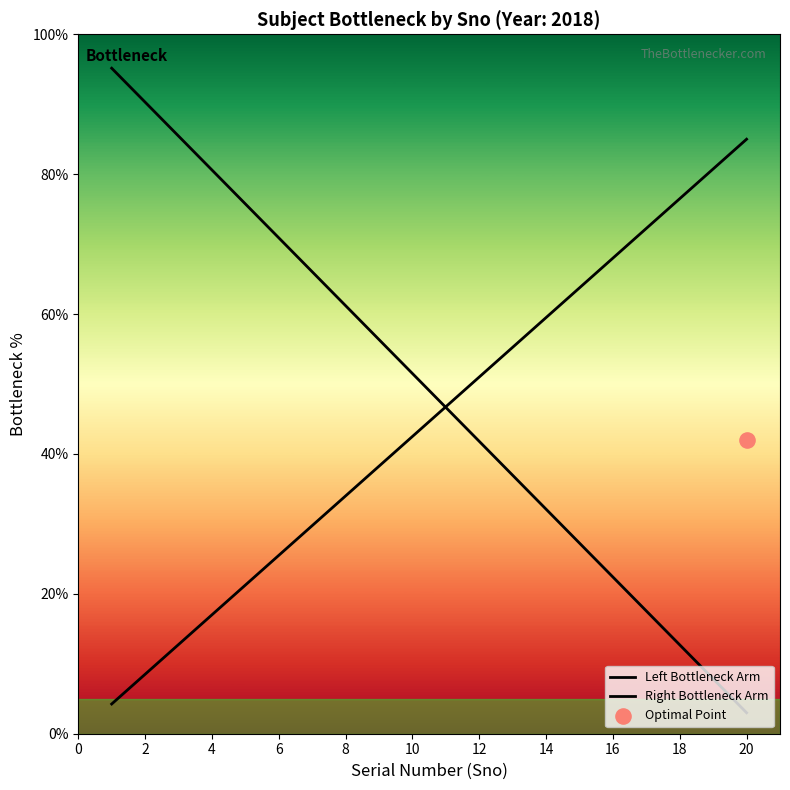

What is the total value across all series at 2?

98.8